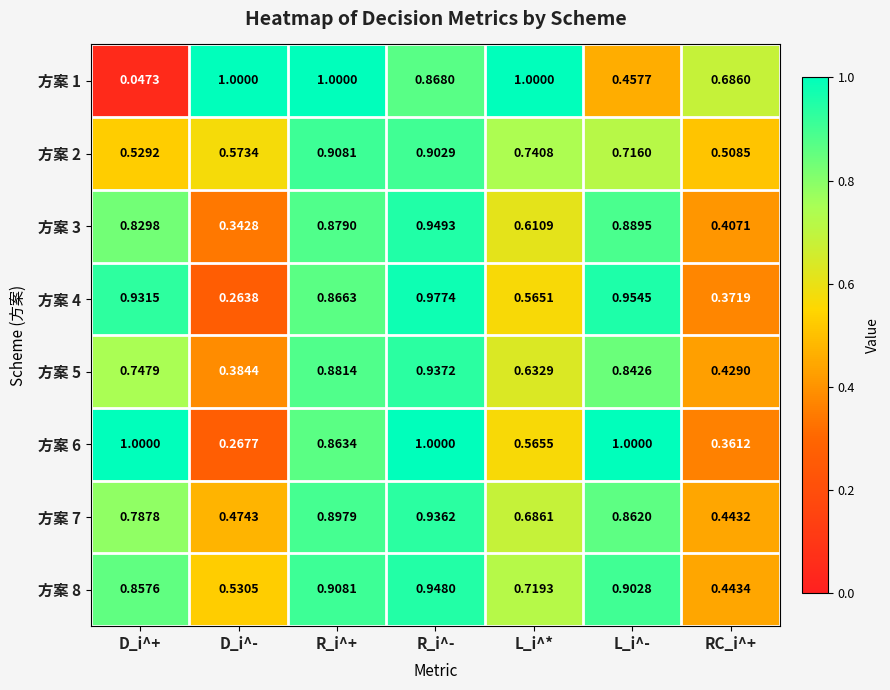

Rank the categories by 方案 3 value from highest to lowest.

R_i^-, L_i^-, R_i^+, D_i^+, L_i^*, RC_i^+, D_i^-